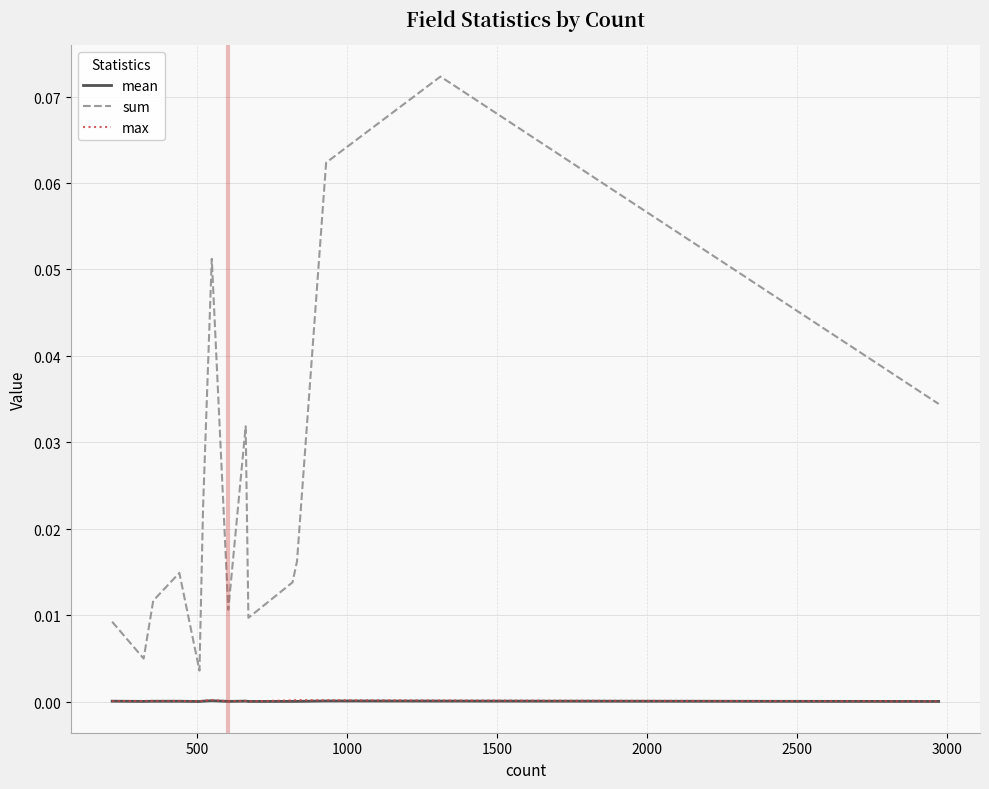

At how many categories does at least one series exceed 0?

15